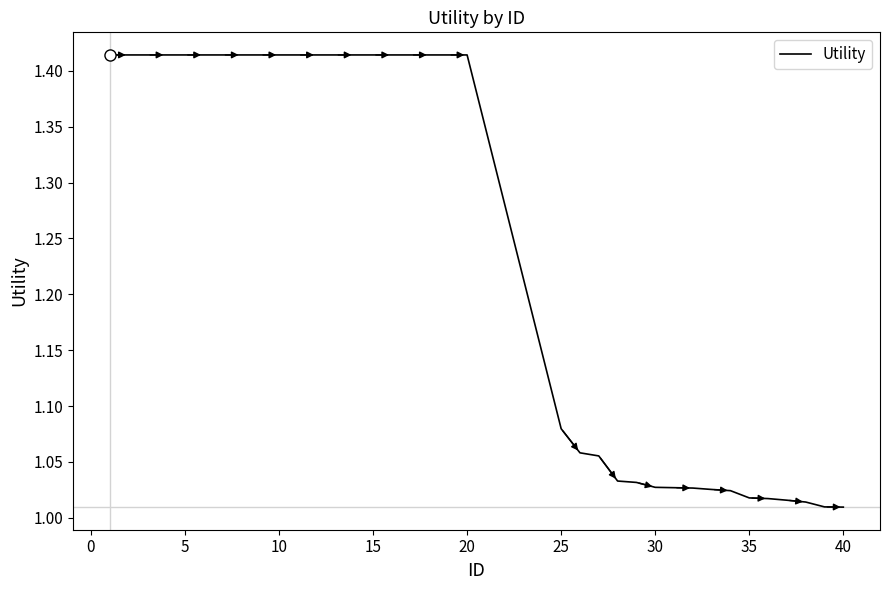

What is the difference between the maximum and minimum values?

0.4